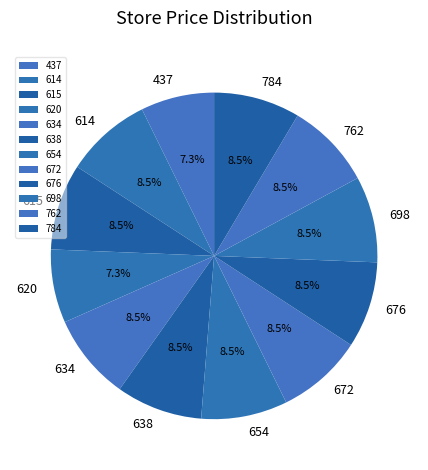

Approximately how many times larger is the value at 784 compared to 638?

1.0